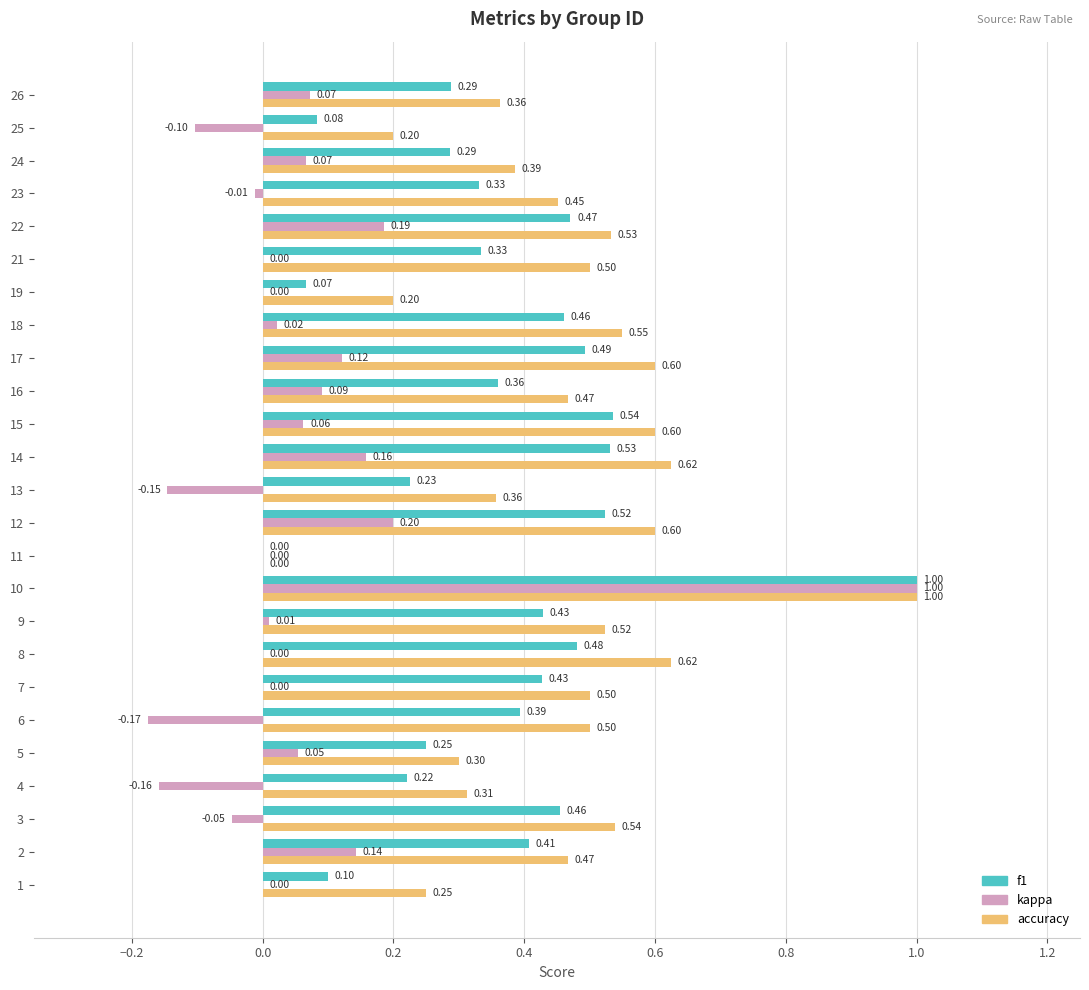

What is the sum of all kappa values?

1.5